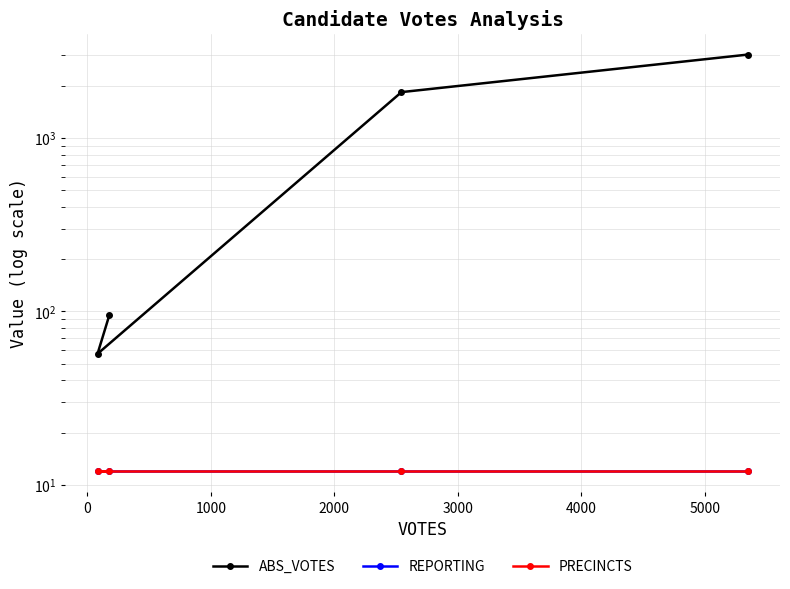

Which series has the largest total across all categories?

ABS_VOTES